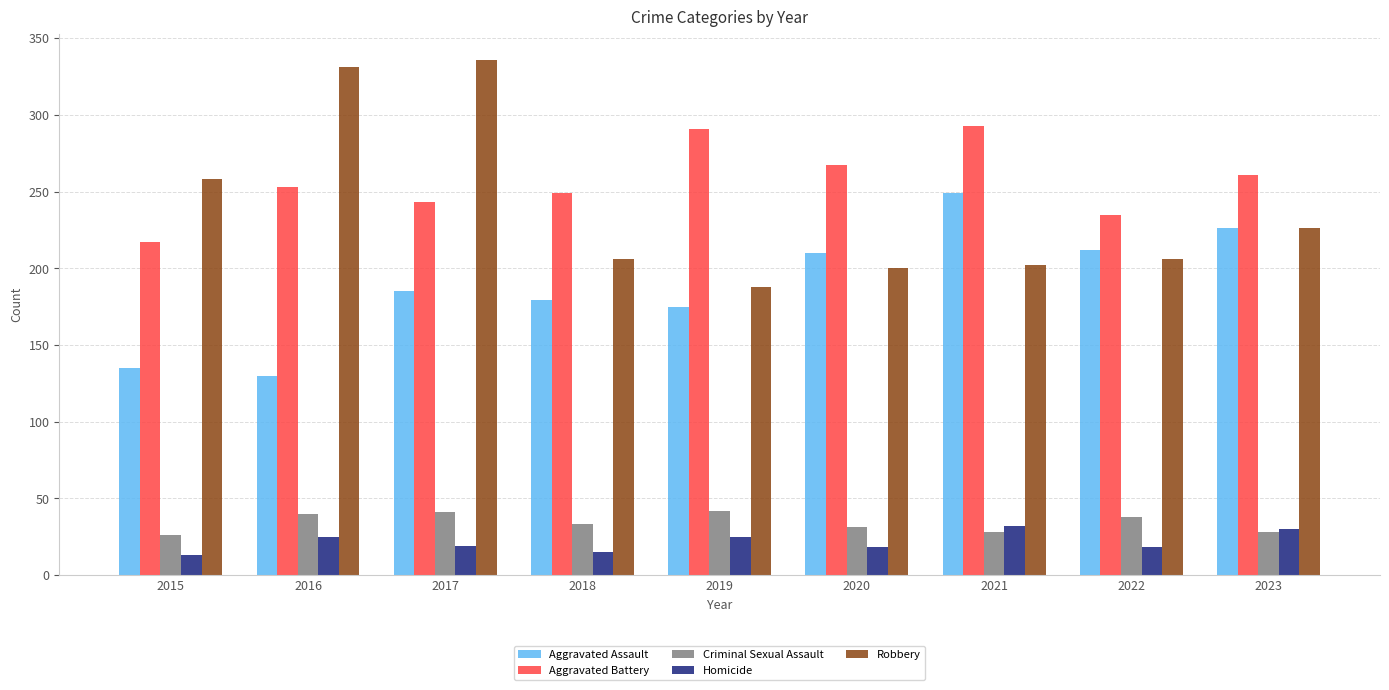

Which series has the widest spread of values?

Robbery